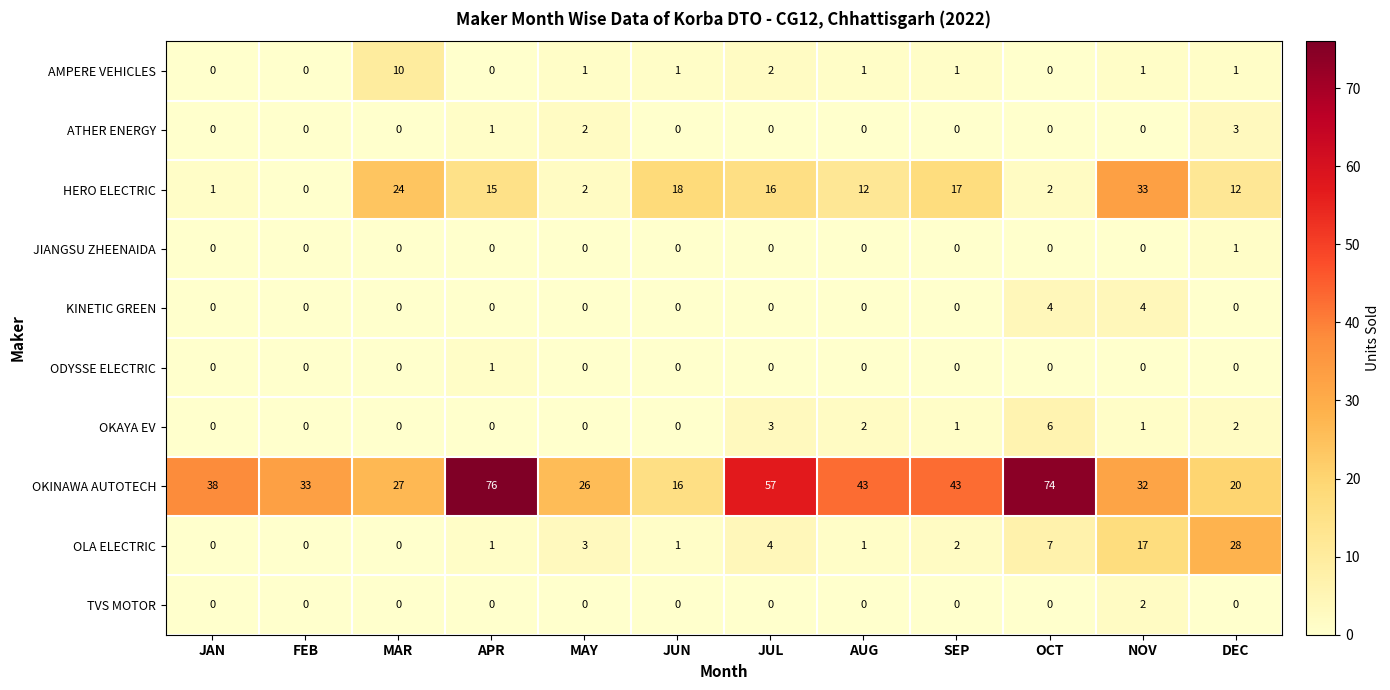

What is the total value across all series at DEC?

67